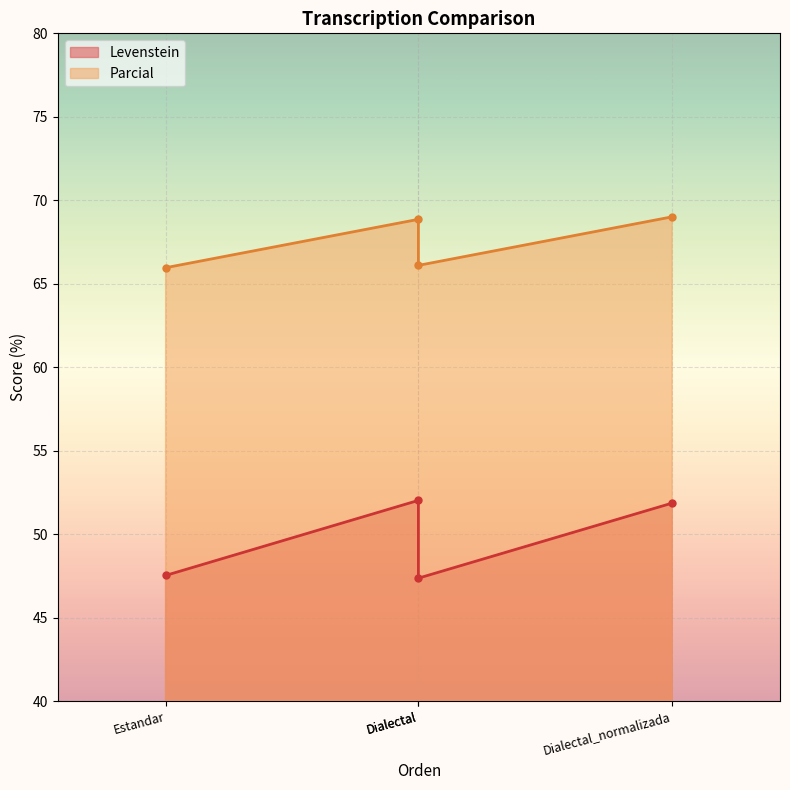

What is the minimum value for Parcial?

66.0